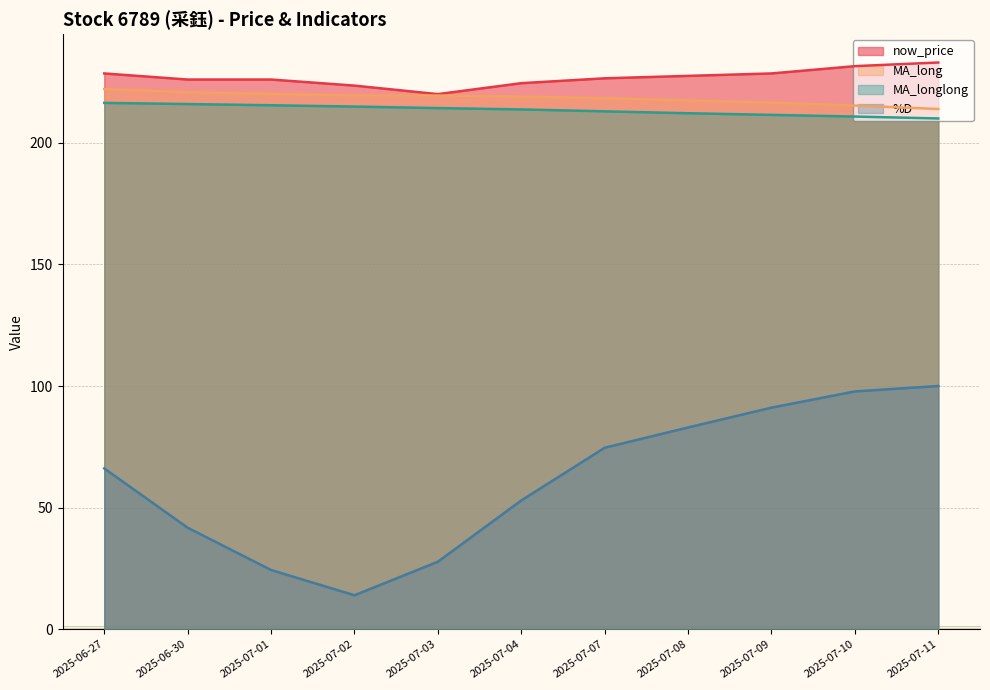

Count the number of data series in this chart.

4